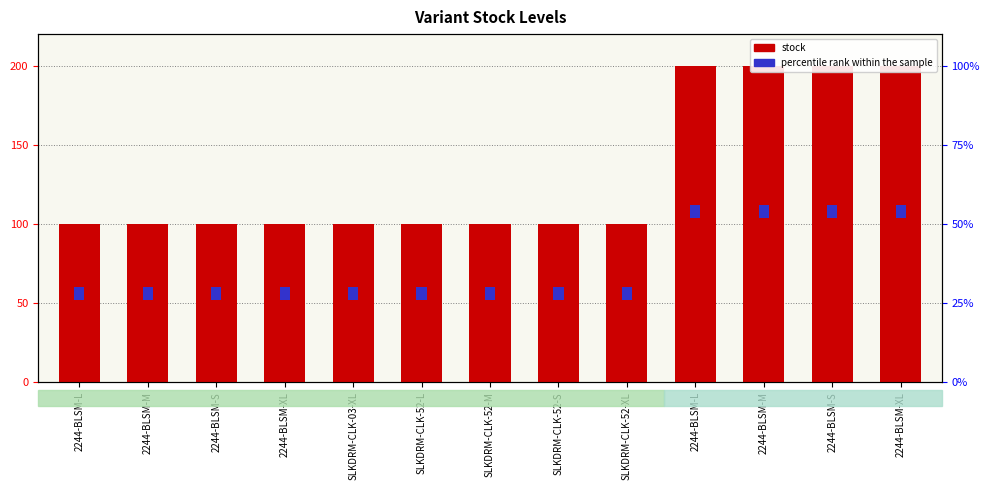

At which category is the sum across all series the highest?

2244-BLSM-L